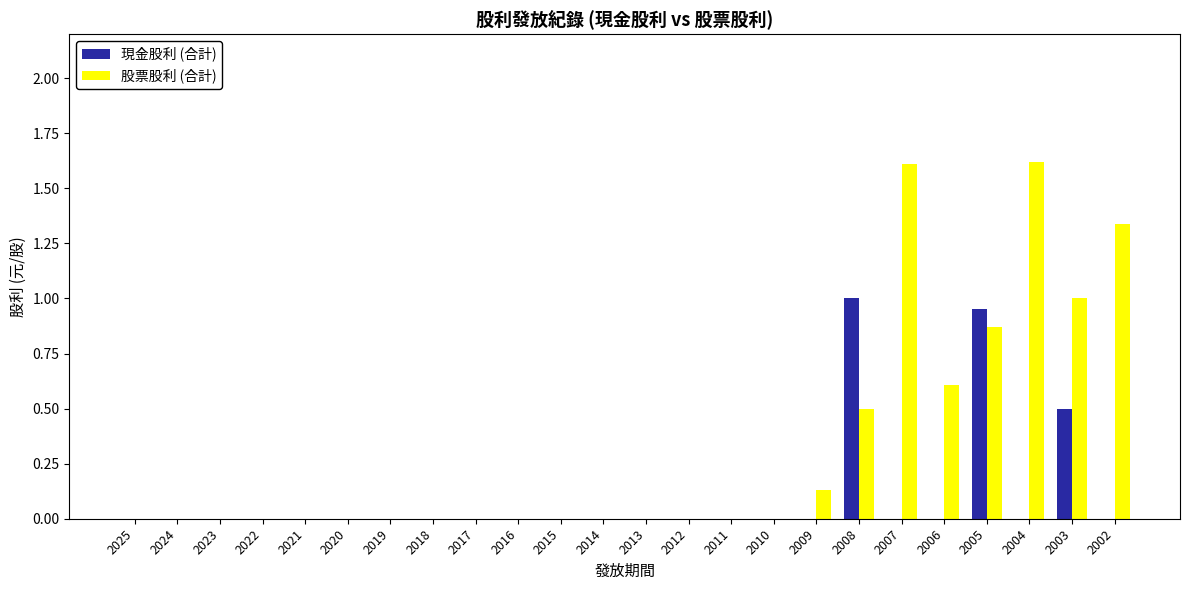

Is the value of 股票股利 (合計) at 2007 greater than the value of 現金股利 (合計) at 2011?

Yes